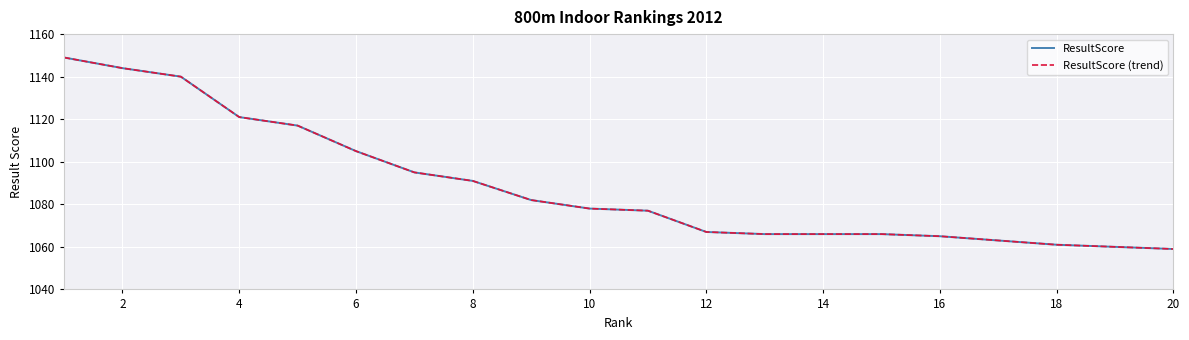

Does the chart have visible grid lines?

Yes